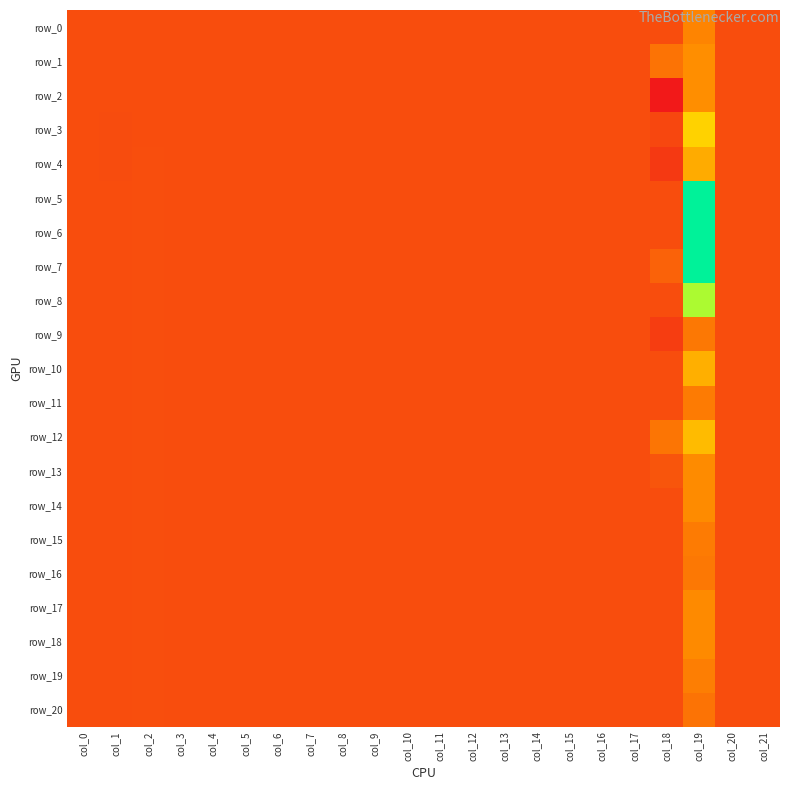

Is it true that row_15 equals 345.8 at col_18?

False